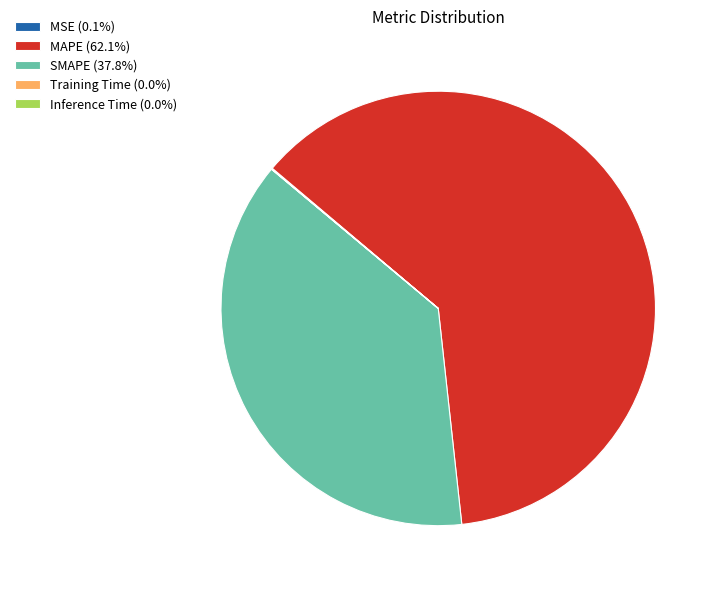

Does any single category account for the majority?

Yes